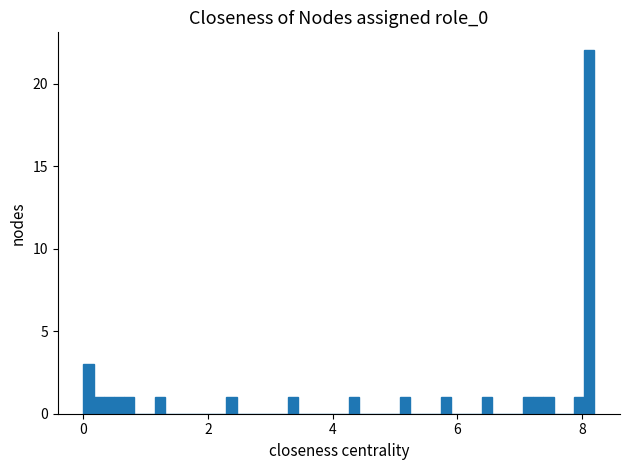

Read against the x-axis, roughly where is the centre of the tallest bar?

8.2